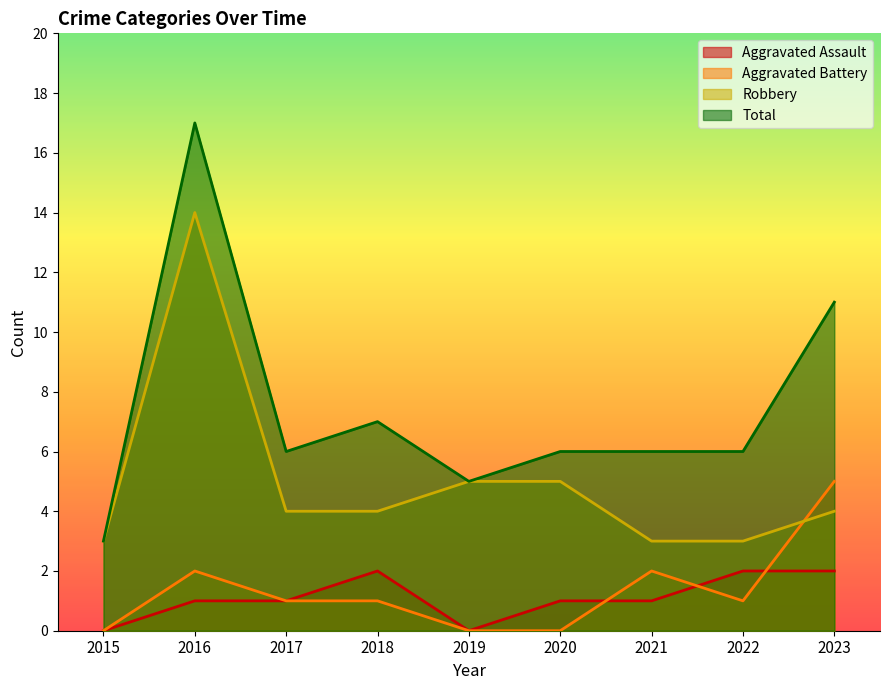

At which category is the sum across all series the highest?

2016